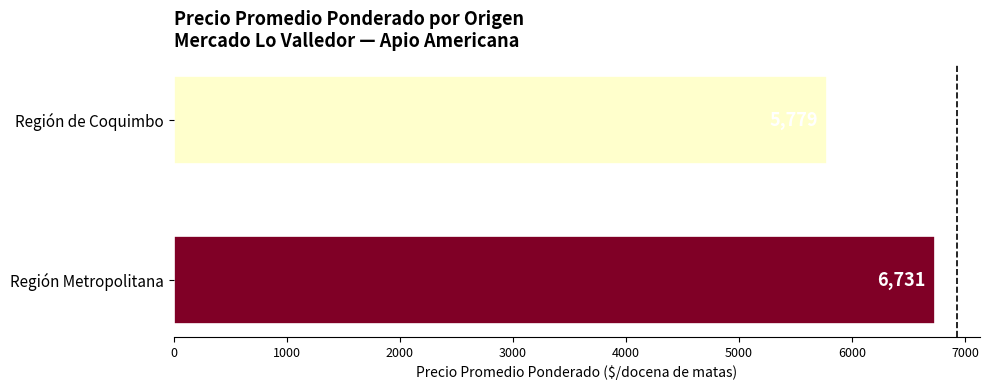

What is the difference between the maximum and minimum values?

952